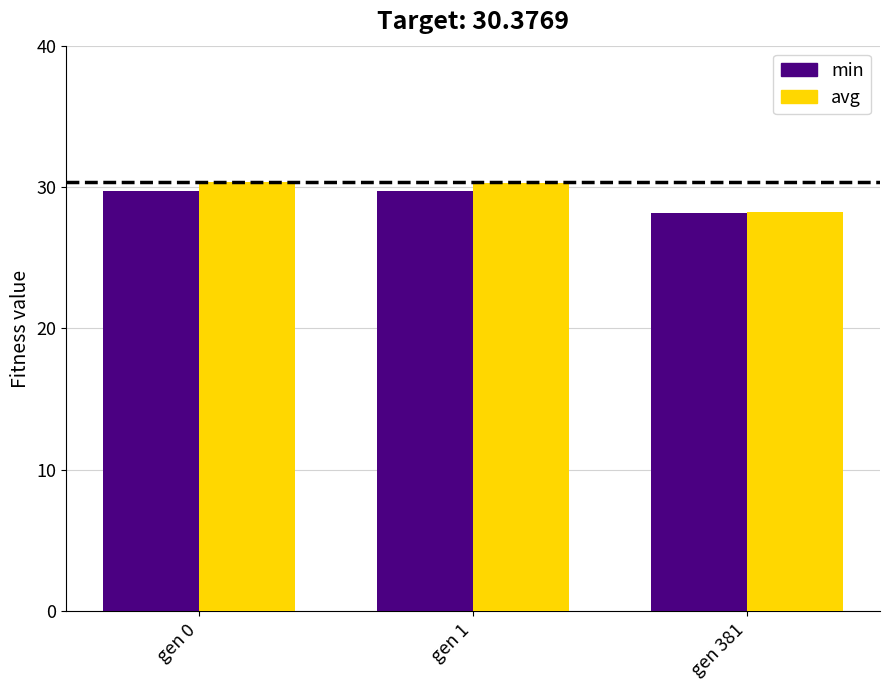

True or false: min has a value of 52.5 at gen 1.

False